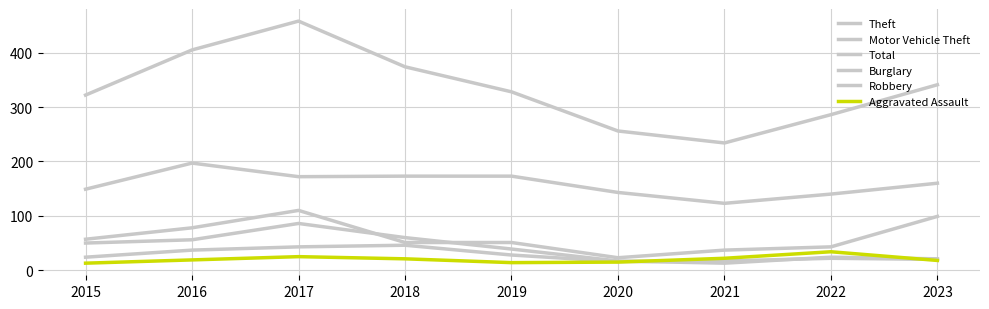

How many lines are shown in the chart?

6